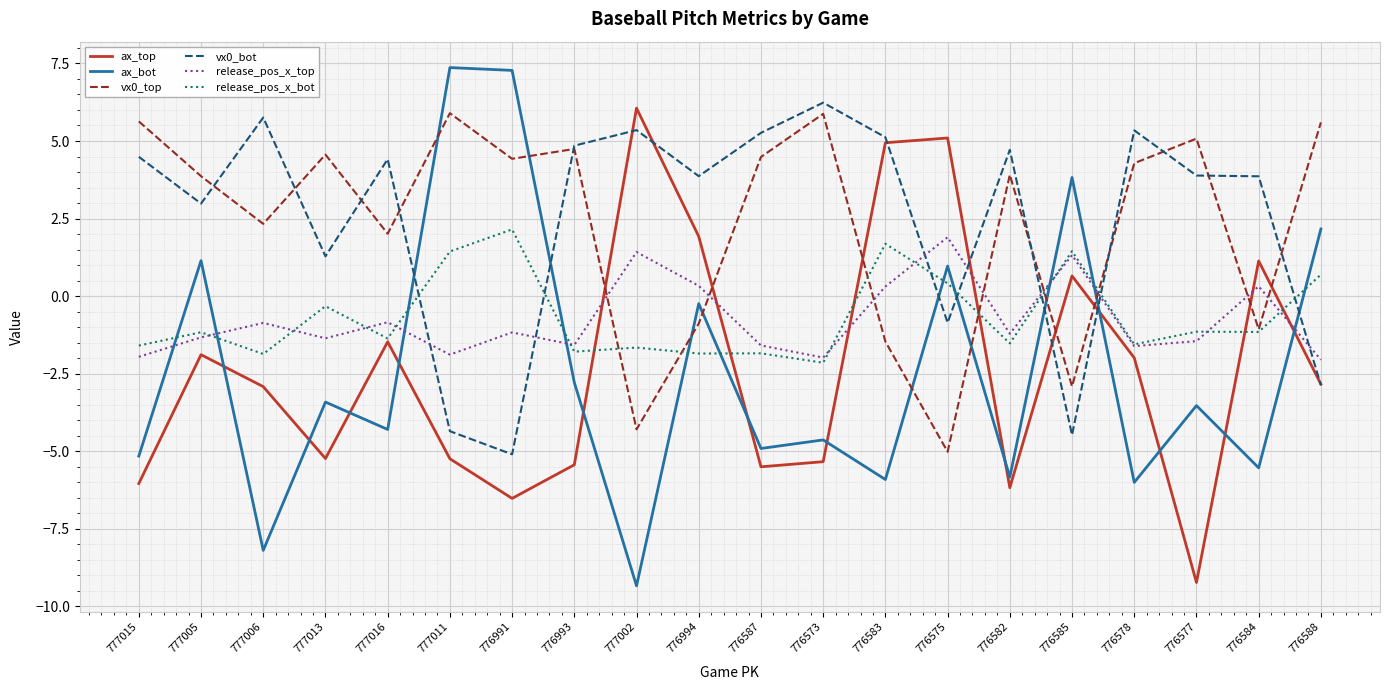

The vx0_top series shows -4.3 at 777002. True or false?

True